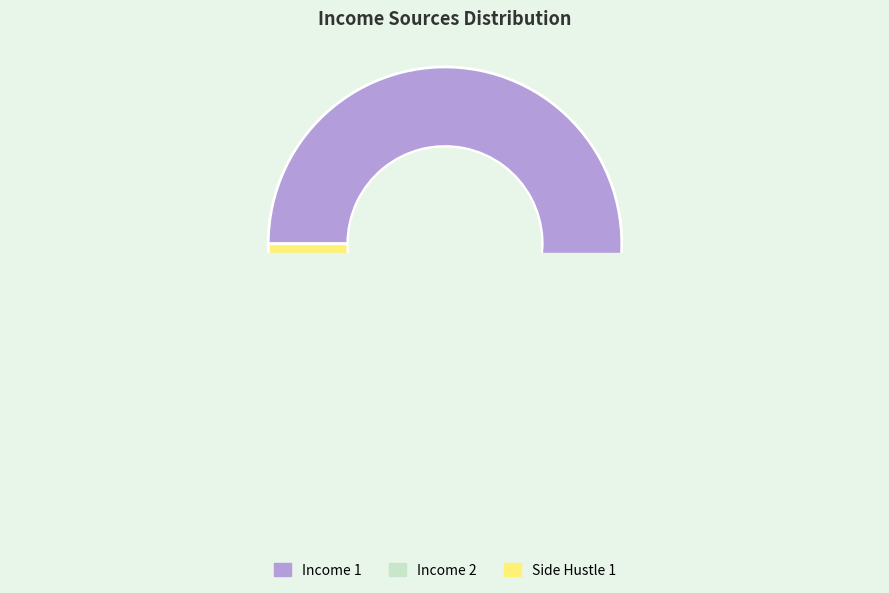

What is the majority slice?

Income 1